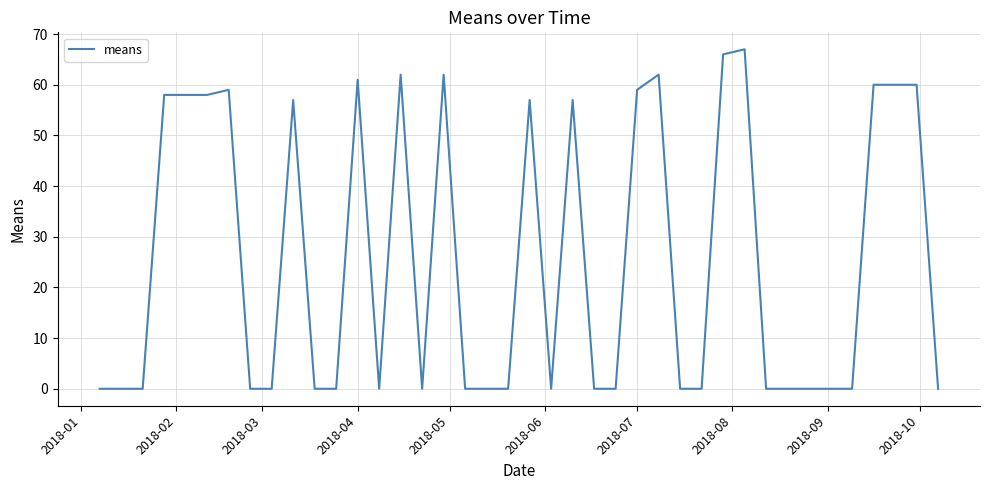

What is the maximum value shown in the chart?

67